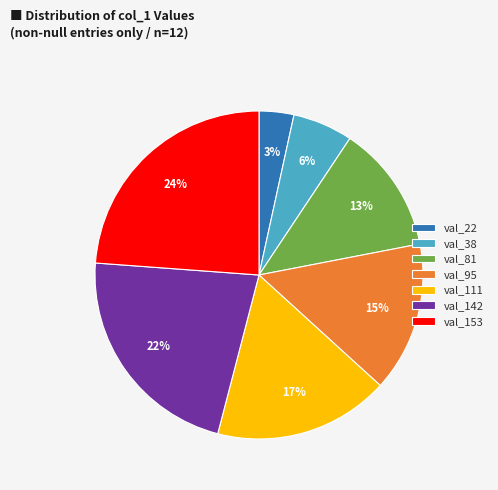

Is there a majority slice in this chart?

No